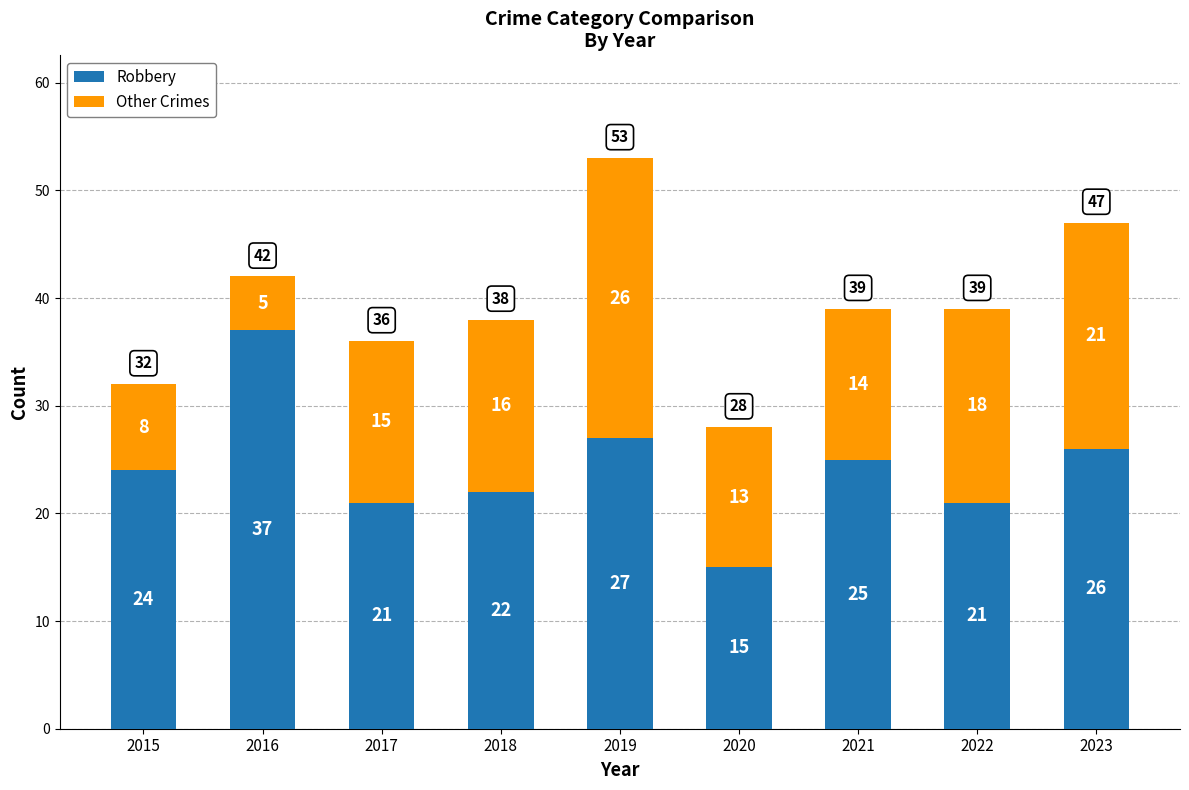

What is the total value across all series at 2022?

39